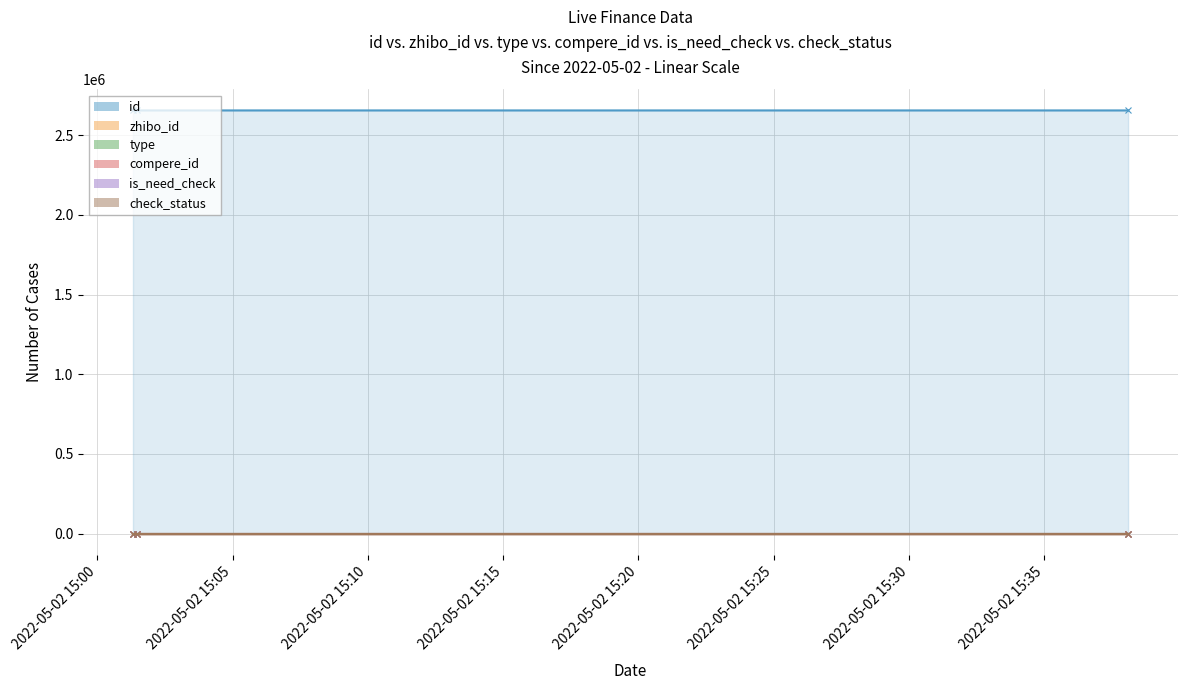

Which series has the widest spread of values?

id